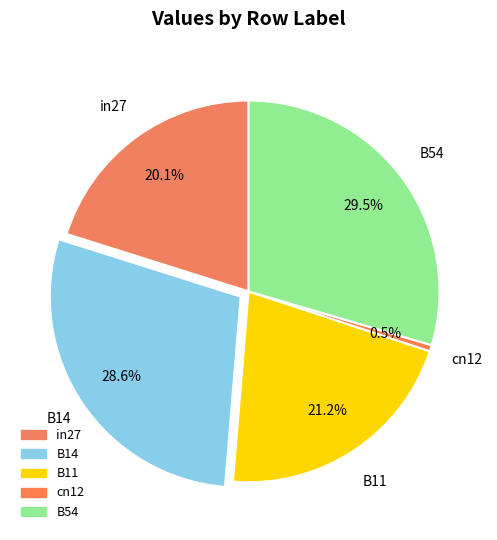

How much of the chart is everything except cn12?

99.5%